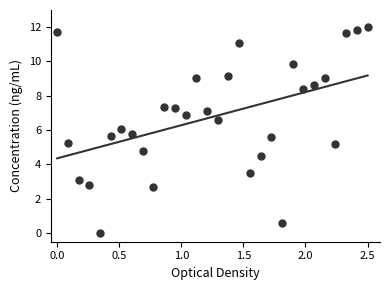

What is the range of Y values (max minus min)?

12.0